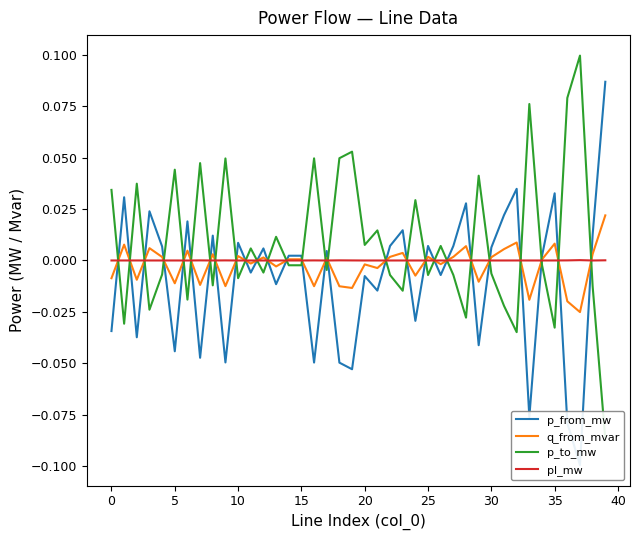

At which label is p_from_mw closest to 0?

34